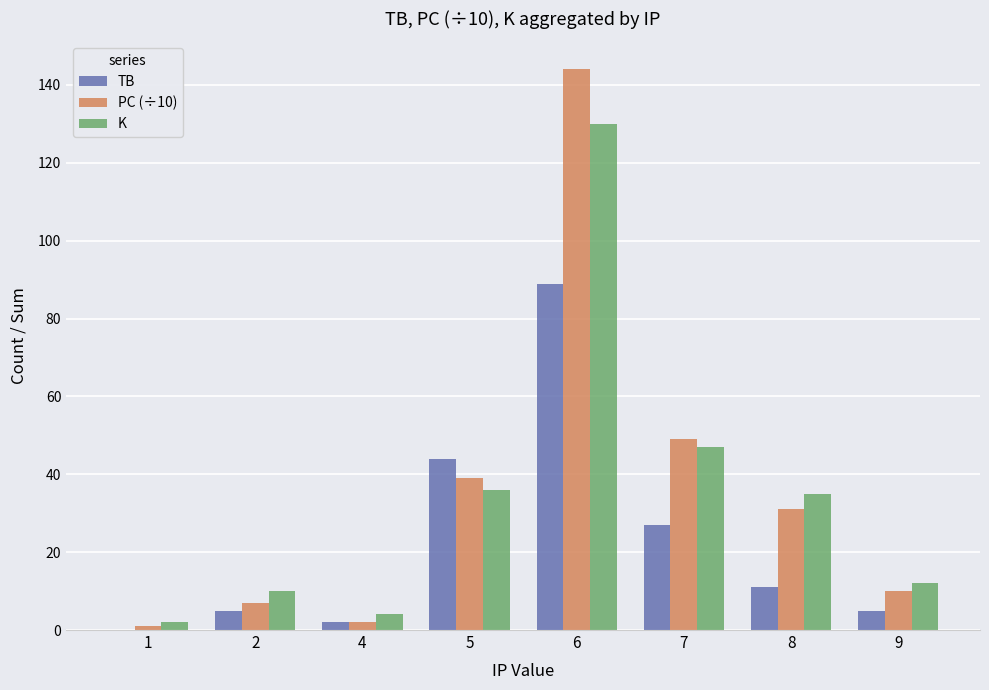

What is the difference between the TB values at 7 and 8?

16